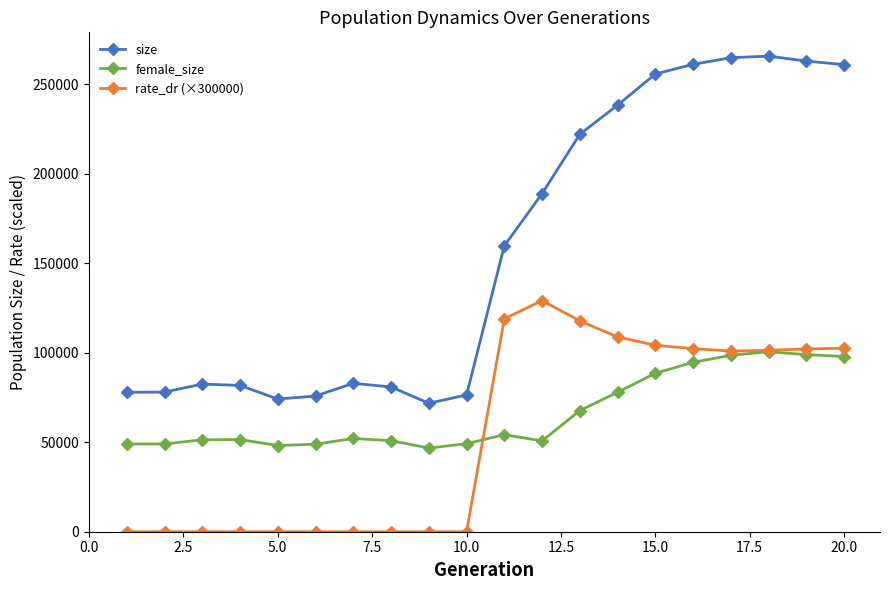

What is the difference between the maximum and second lowest values in the size series?

191507.0